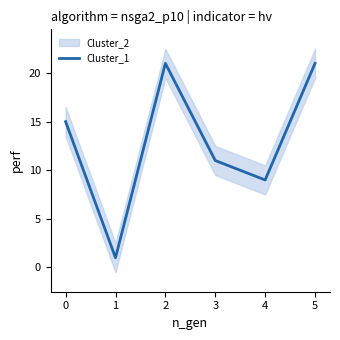

True or false: Cluster_1 has a value of 21 at 5.

True